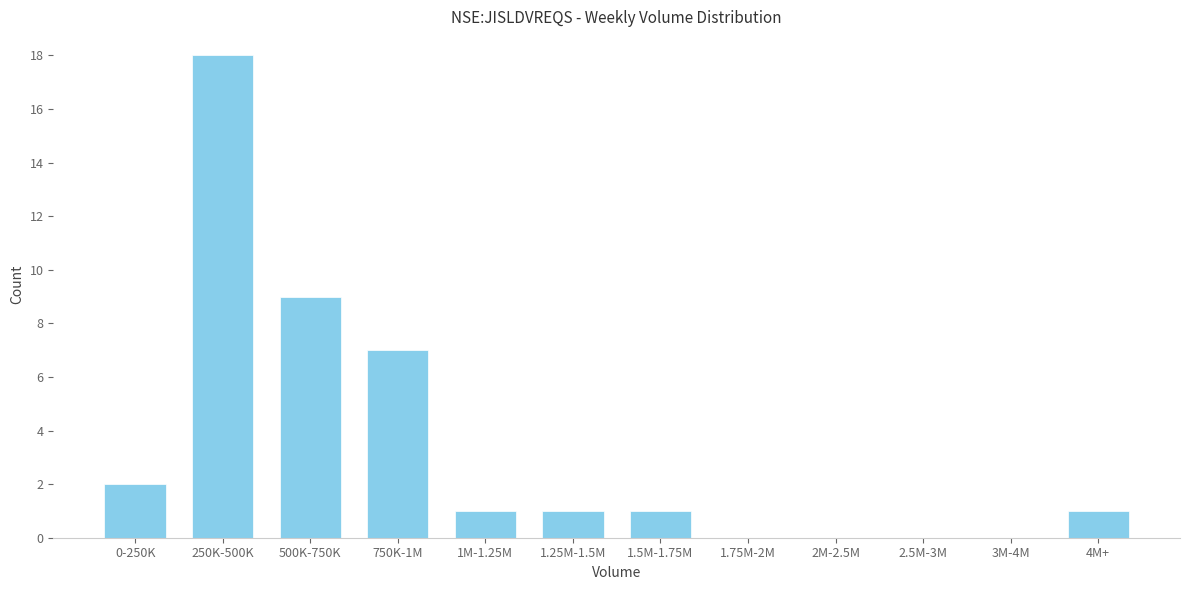

Reading left to right, extract all data points from this chart.

0-250K=2	250K-500K=18	500K-750K=9	750K-1M=7	1M-1.25M=1	1.25M-1.5M=1	1.5M-1.75M=1	1.75M-2M=0	2M-2.5M=0	2.5M-3M=0	3M-4M=0	4M+=1